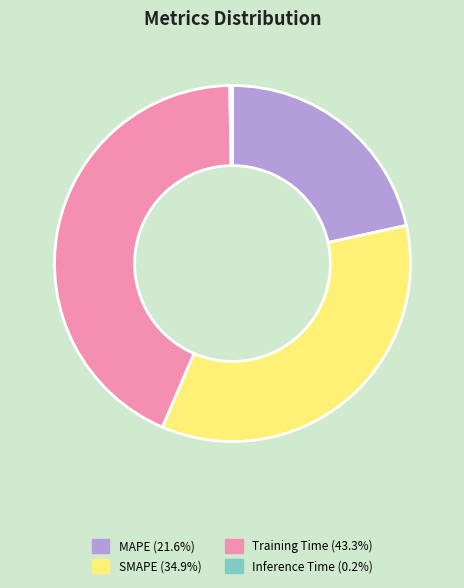

Does Training Time represent more than half of the total?

No